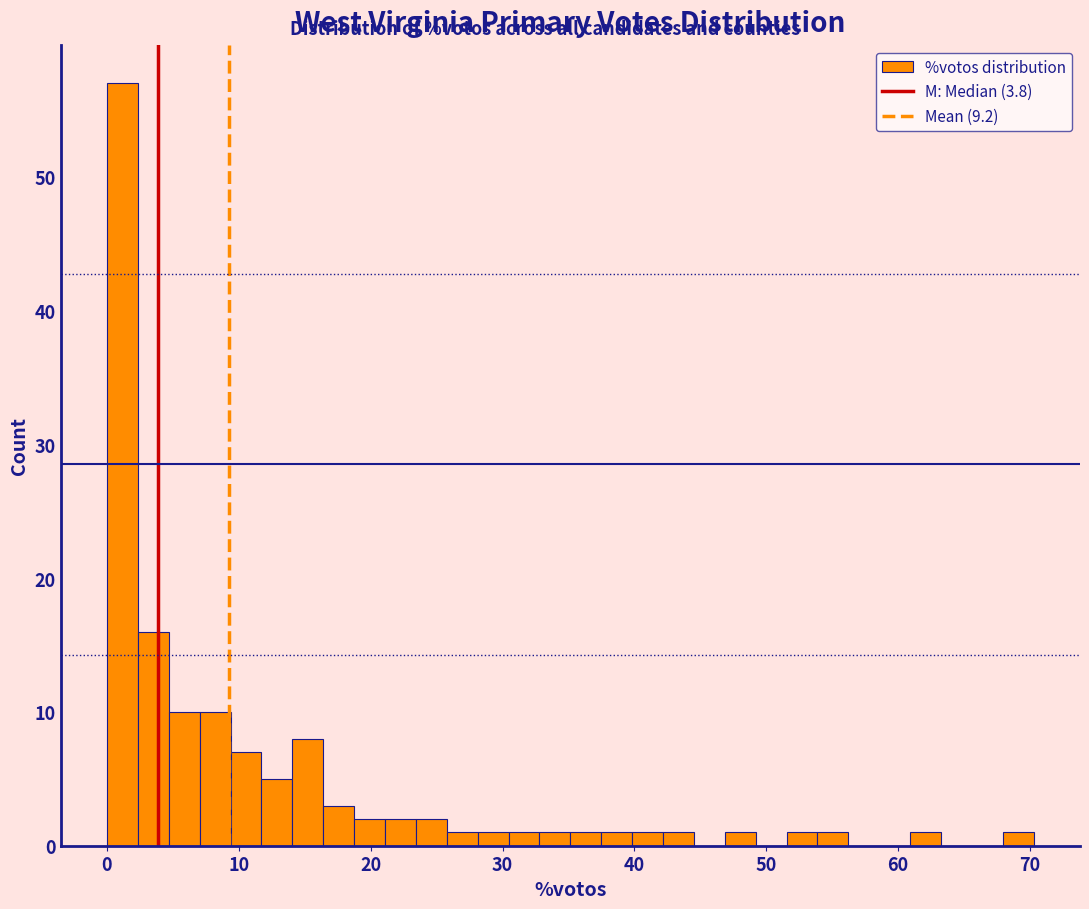

Read against the x-axis, roughly where is the centre of the tallest bar?

1